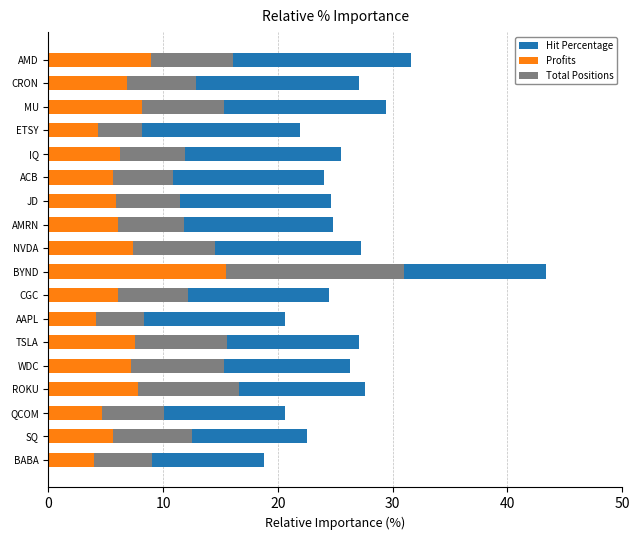

True or false: Profits has a value of 5.6 at SQ.

True